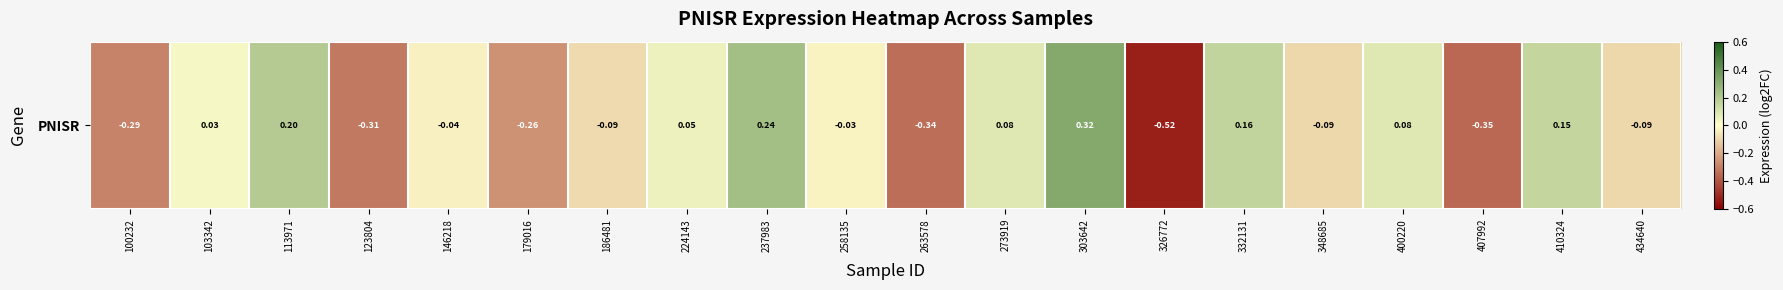

What is the maximum value shown in the chart?

0.3